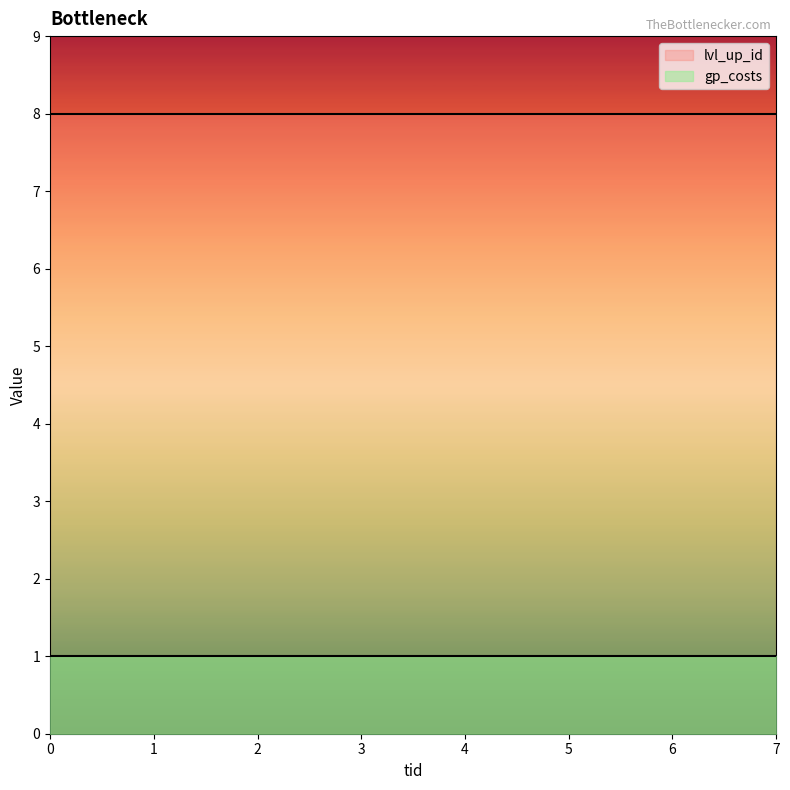

The lvl_up_id series shows 8 at 2. True or false?

True